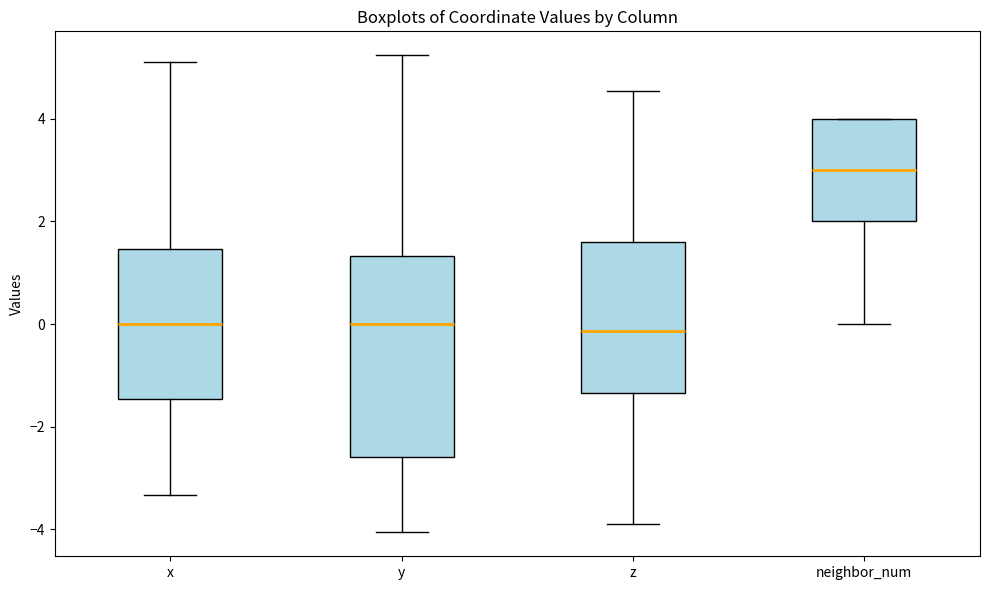

Reading left to right, read every box against the y-axis: the position of its median line, the range the box covers, and the ends of its whiskers. The values are not printed on the chart, so give them approximately, as read against the axis.

x: median 0.0, box -1.4 to 1.4, whiskers -3.4 to 5.2
y: median 0.0, box -2.6 to 1.4, whiskers -4.0 to 5.2
z: median -0.2, box -1.4 to 1.6, whiskers -3.8 to 4.6
neighbor_num: median 3.0, box 2.0 to 4.0, whiskers 0.0 to 4.0